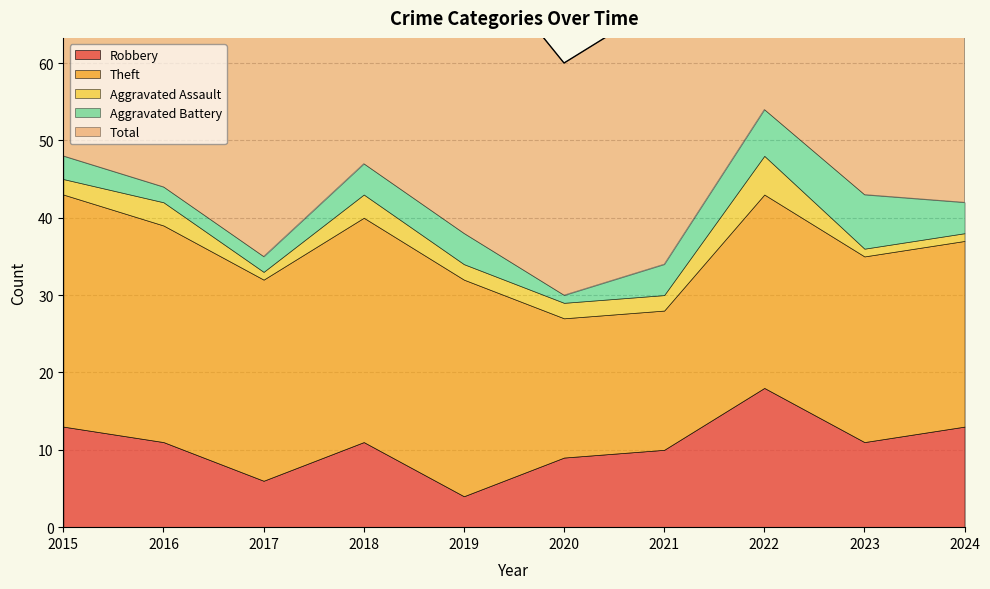

What is the lowest value of the Robbery series?

4